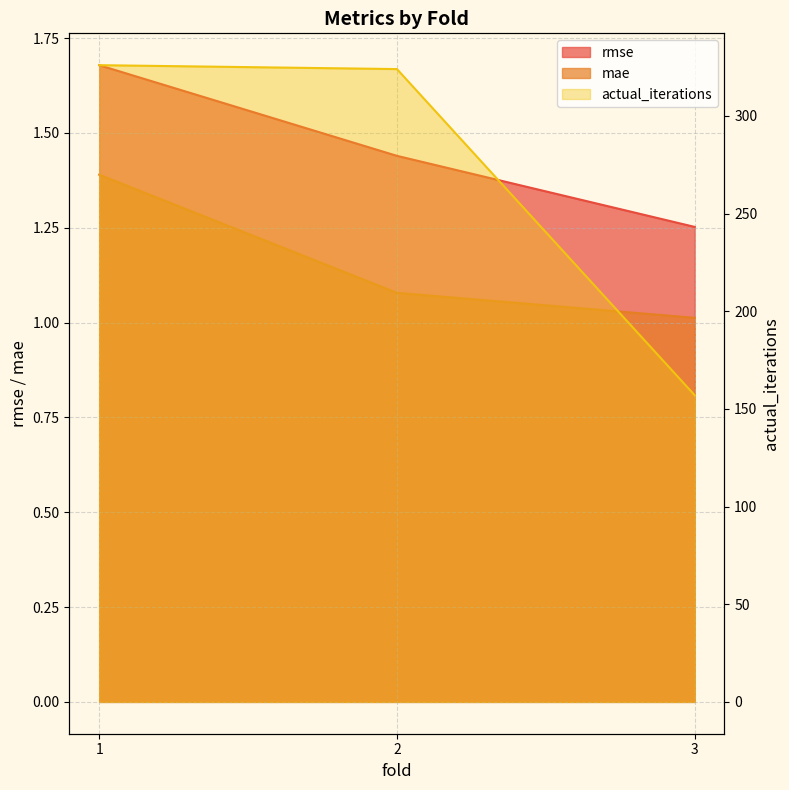

How many values in the actual_iterations series exceed 324?

1